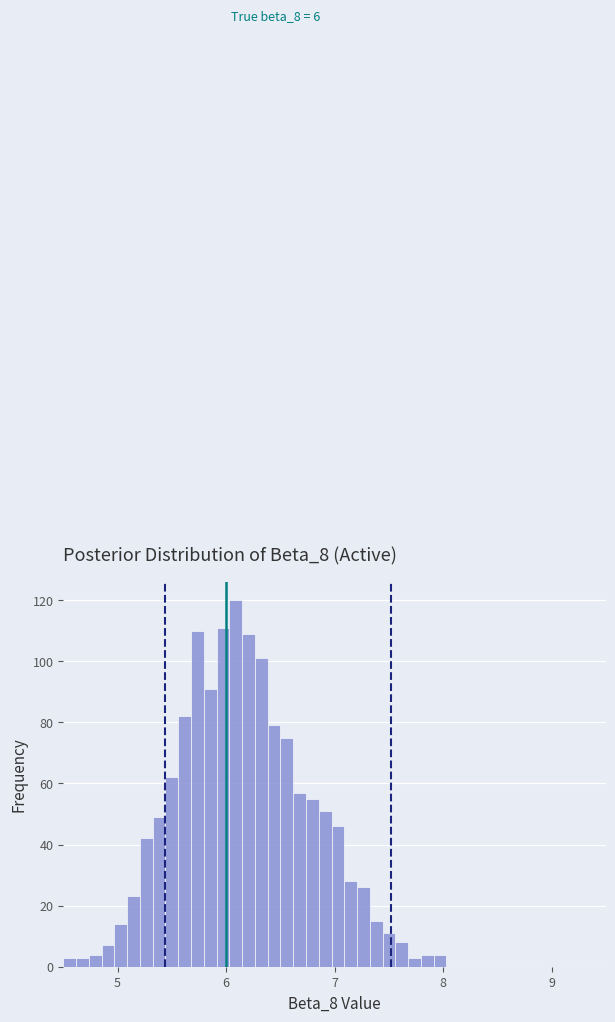

Around what value on the x-axis is the tallest bar? Give the approximate position of its centre, as read against the axis.

6.1